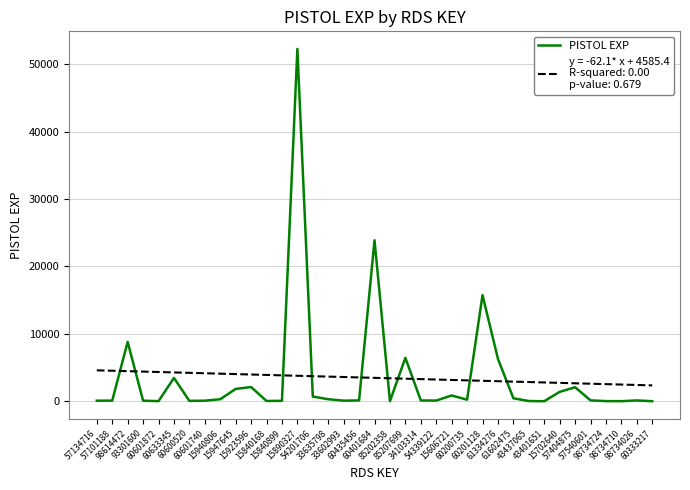

What is the greatest value displayed?

52257.0